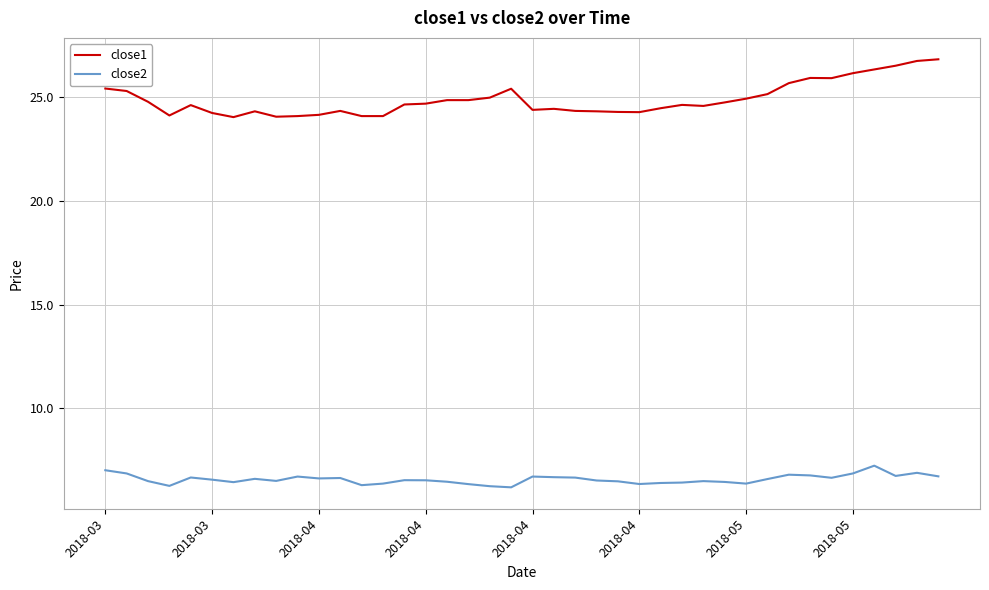

What are all the series names shown in the legend?

close1, close2